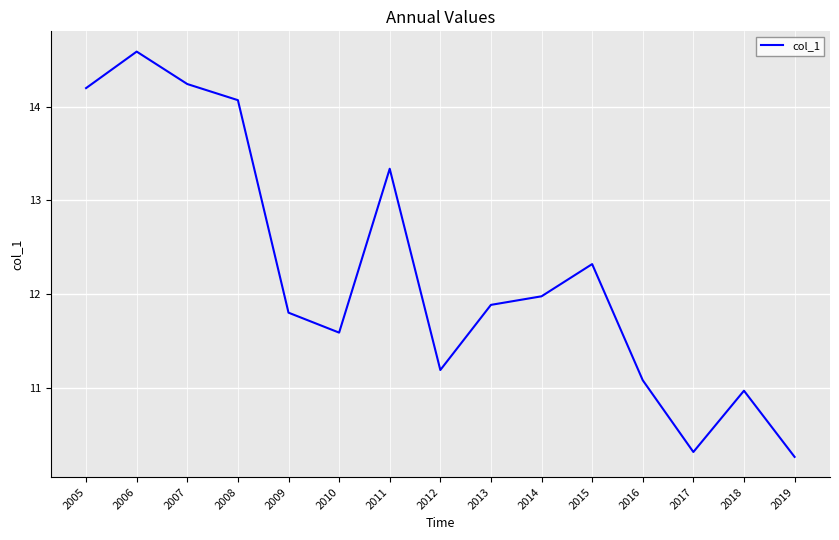

Between 2012 and 2007, which is larger?

2007